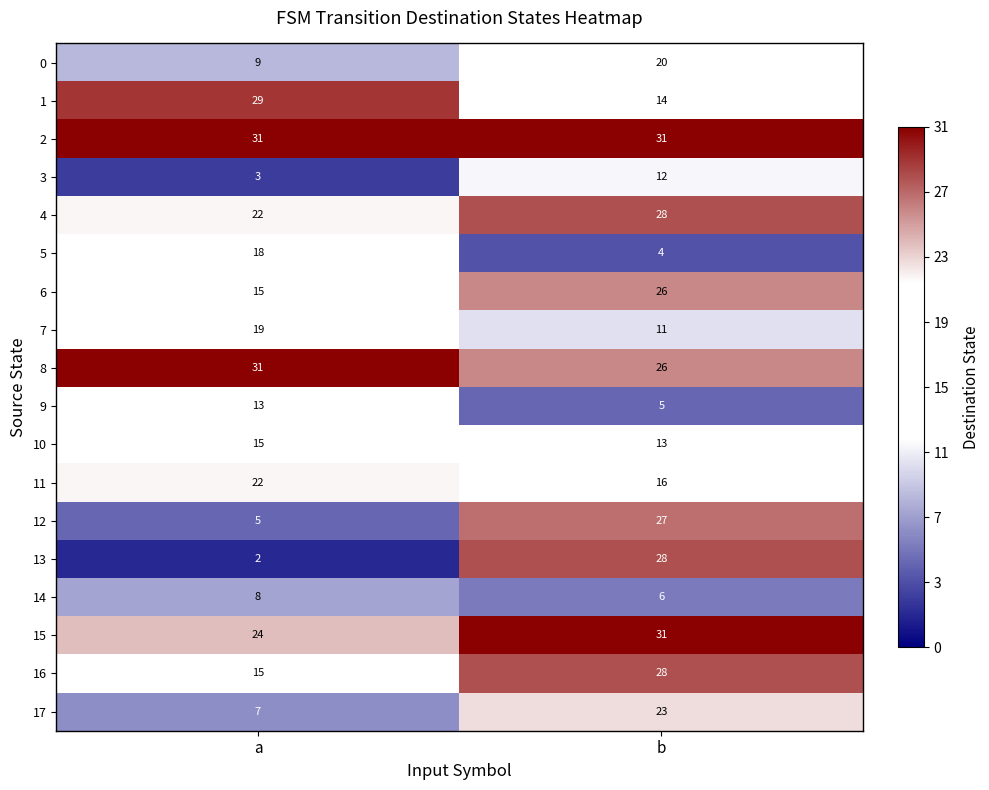

What is the sum of all 12 values?

32